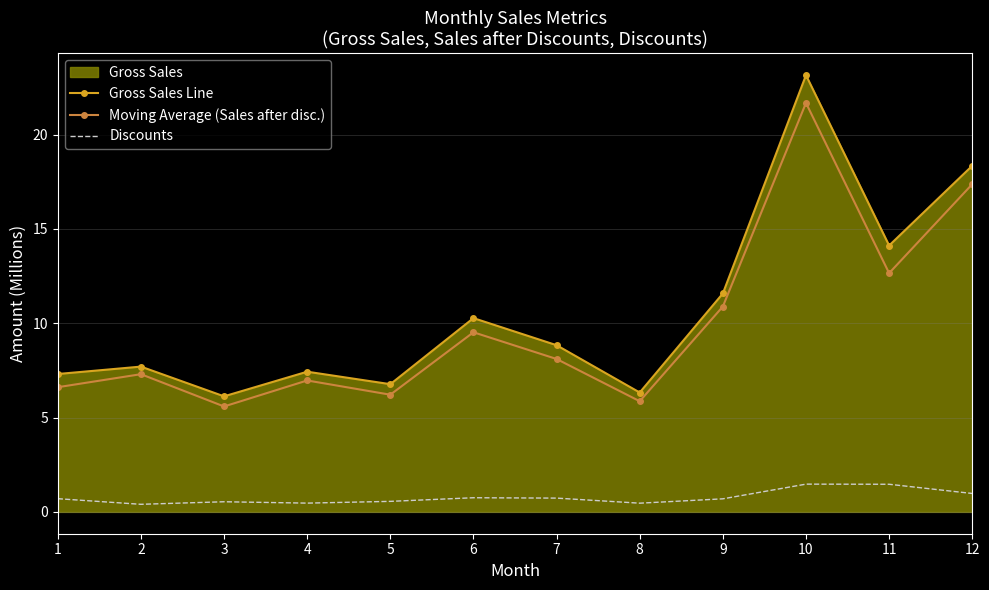

At how many categories does at least one series exceed 22?

1